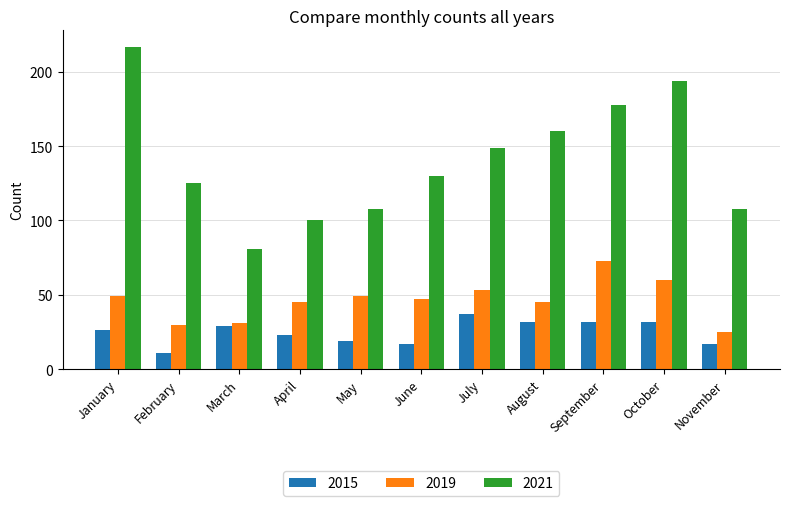

Reading right to left, extract all data points from this chart.

2015: 17	32	32	32	37	17	19	23	29	11	26
2019: 25	60	73	45	53	47	49	45	31	30	49
2021: 108	194	178	160	149	130	108	100	81	125	217